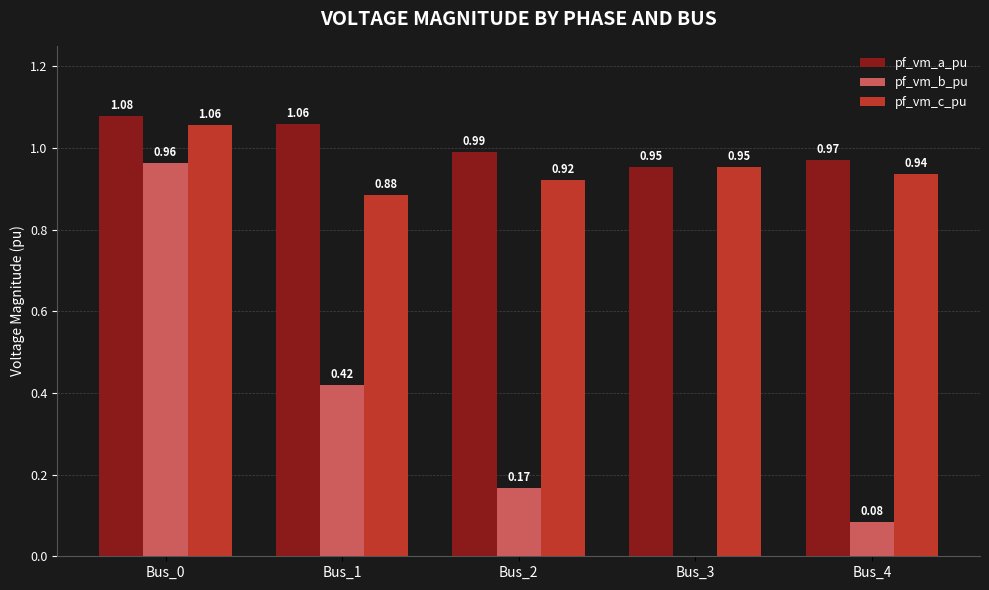

True or false: pf_vm_a_pu has a value of 1.8 at Bus_0.

False